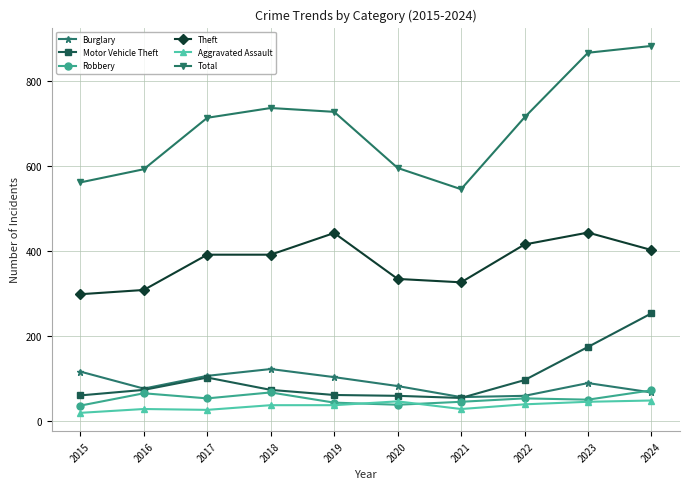

Read the Aggravated Assault value at 2018, to the nearest 10.

40